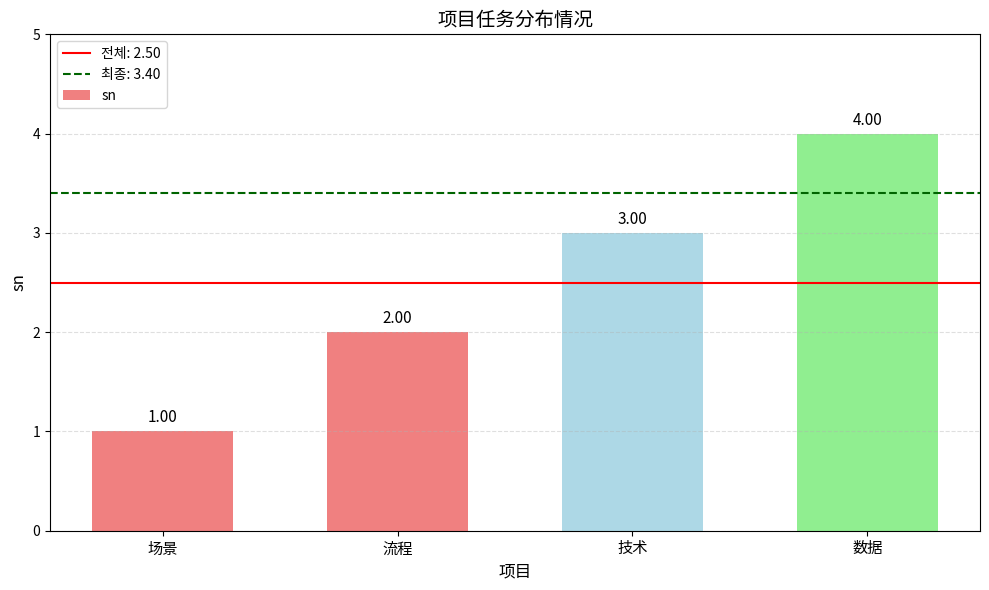

Reading right to left, what are all the values shown in this chart?

4	3	2	1